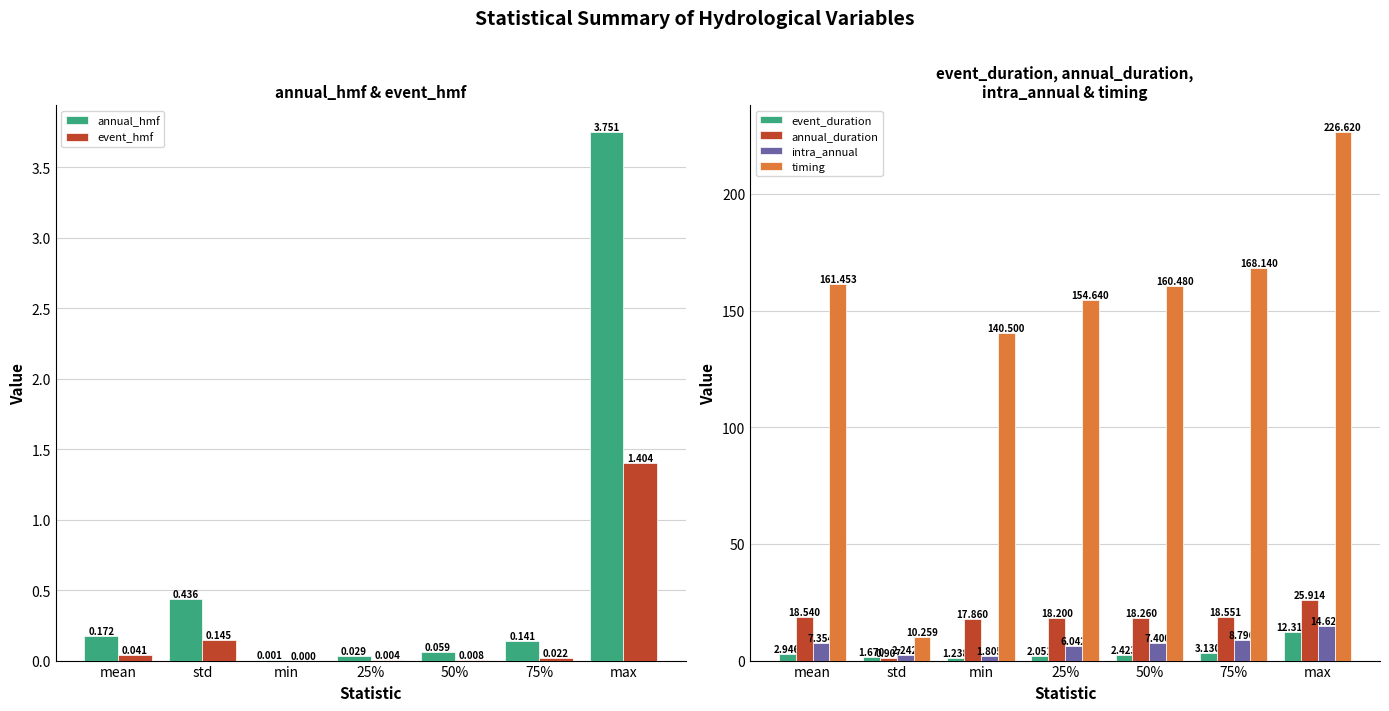

What is the minimum value for intra_annual?

1.8